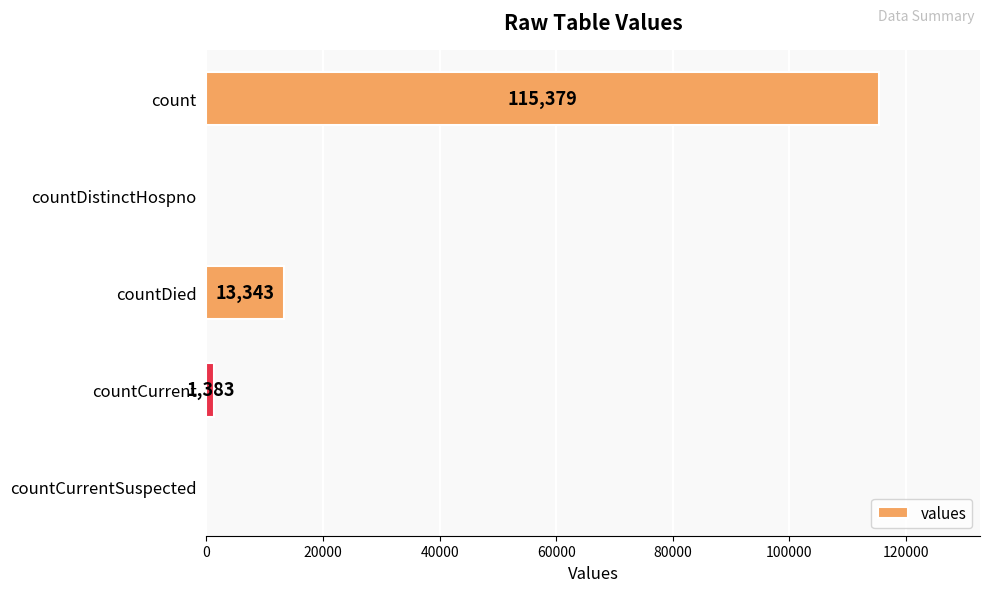

The value at countCurrentSuspected is 75467. True or false?

False